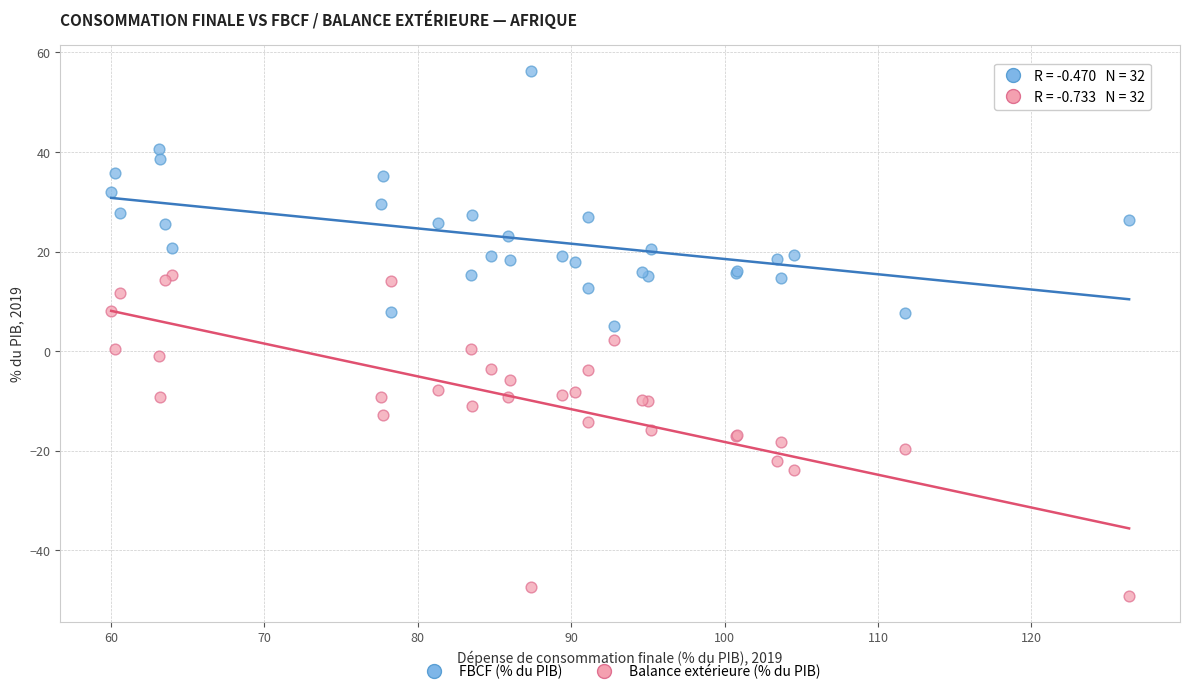

Which series contains the highest Y value?

FBCF (% du PIB)